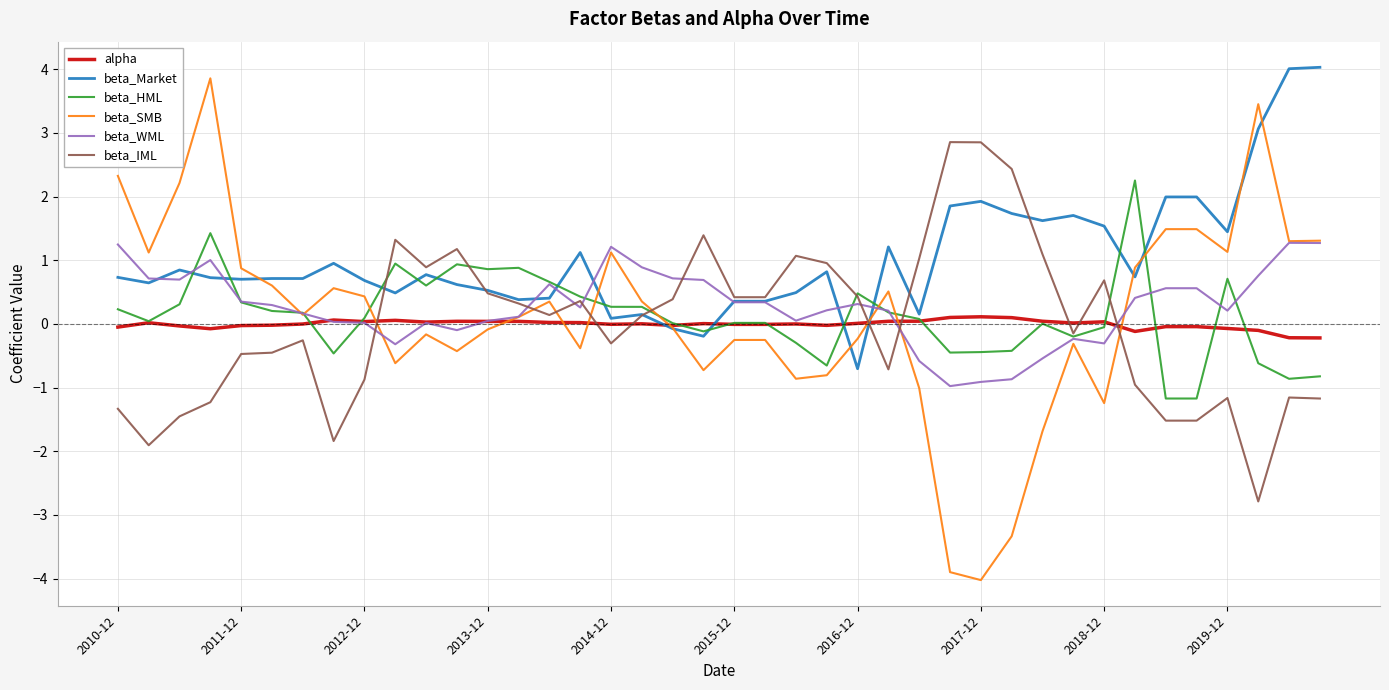

Which series has the largest total across all categories?

beta_Market